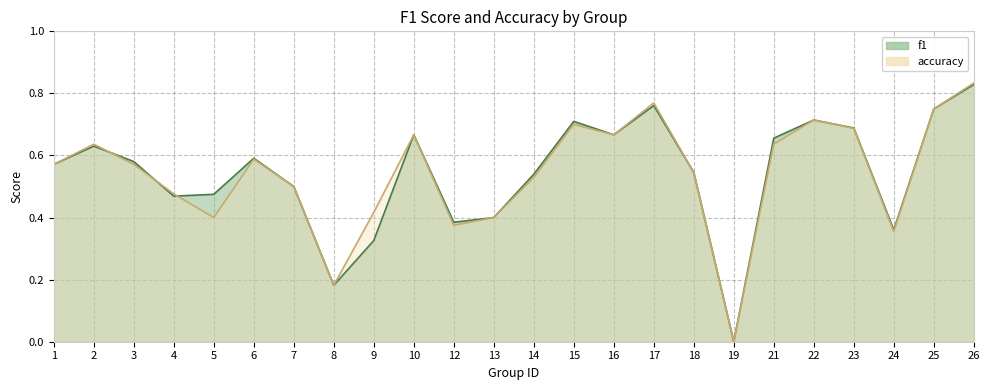

What is the difference between the maximum and minimum values in the accuracy series?

0.8